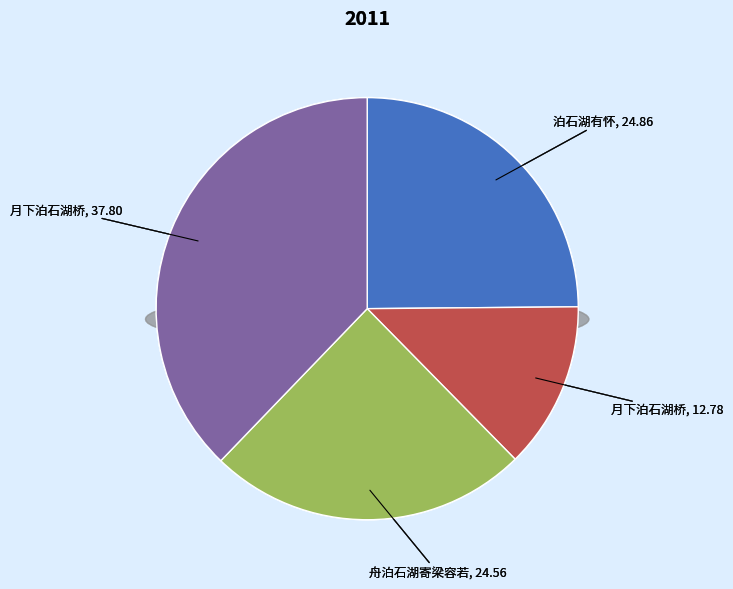

To the nearest percent, what portion does 月下泊石湖桥 represent?

38%